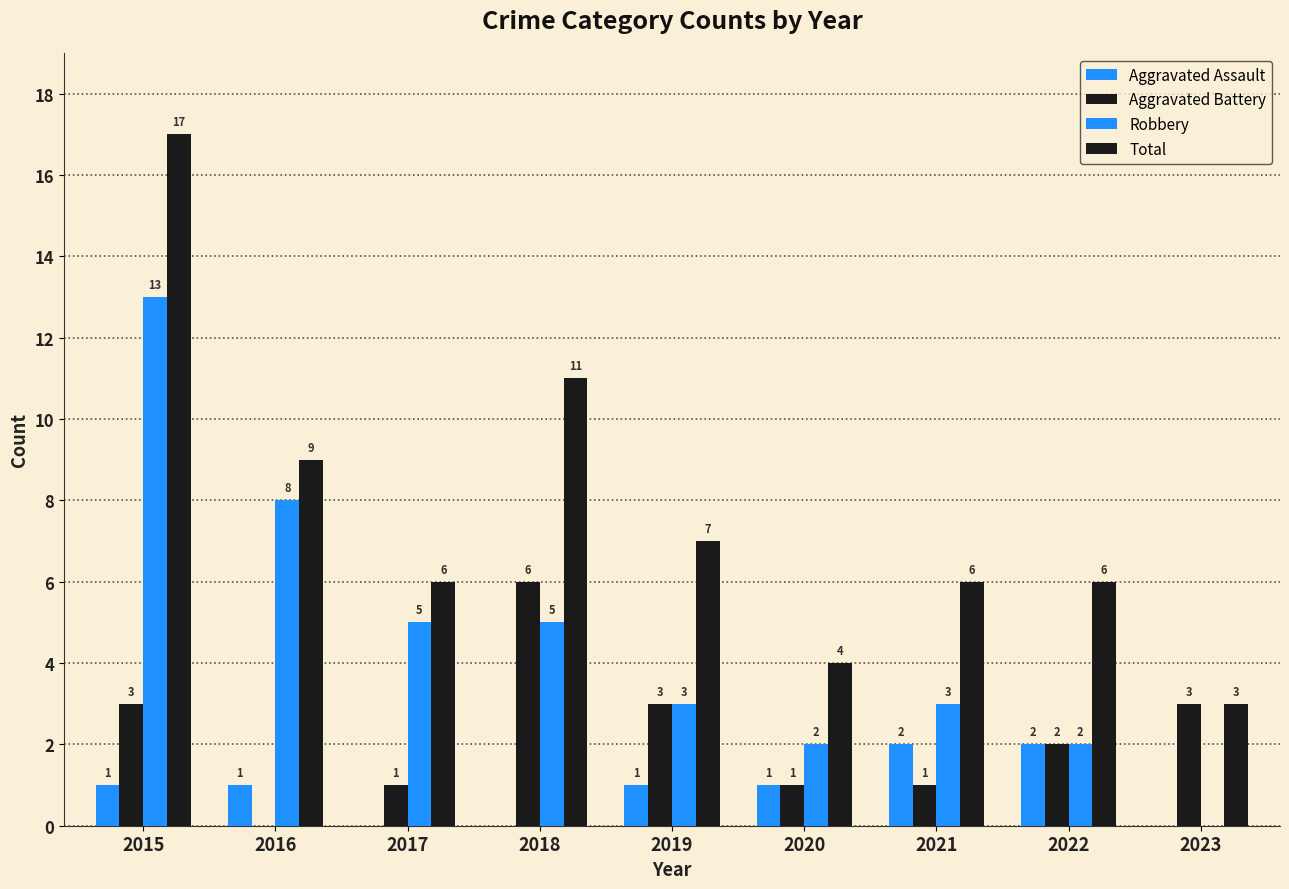

What is the difference between the Total values at 2015 and 2017?

11